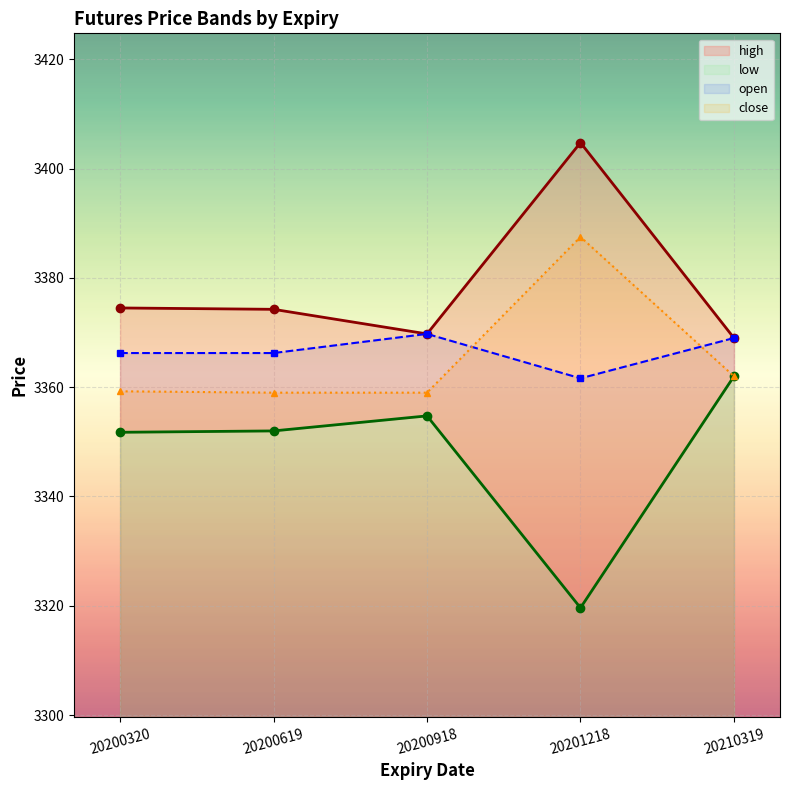

Reading left to right, extract all data points from this chart.

high: 20200320=3374.5	20200619=3374.2	20200918=3369.8	20201218=3404.8	20210319=3369.0
low: 20200320=3351.8	20200619=3352.0	20200918=3354.8	20201218=3319.6	20210319=3362.0
open: 20200320=3366.2	20200619=3366.2	20200918=3369.8	20201218=3361.6	20210319=3369.0
close: 20200320=3359.2	20200619=3359.0	20200918=3359.0	20201218=3387.5	20210319=3362.0